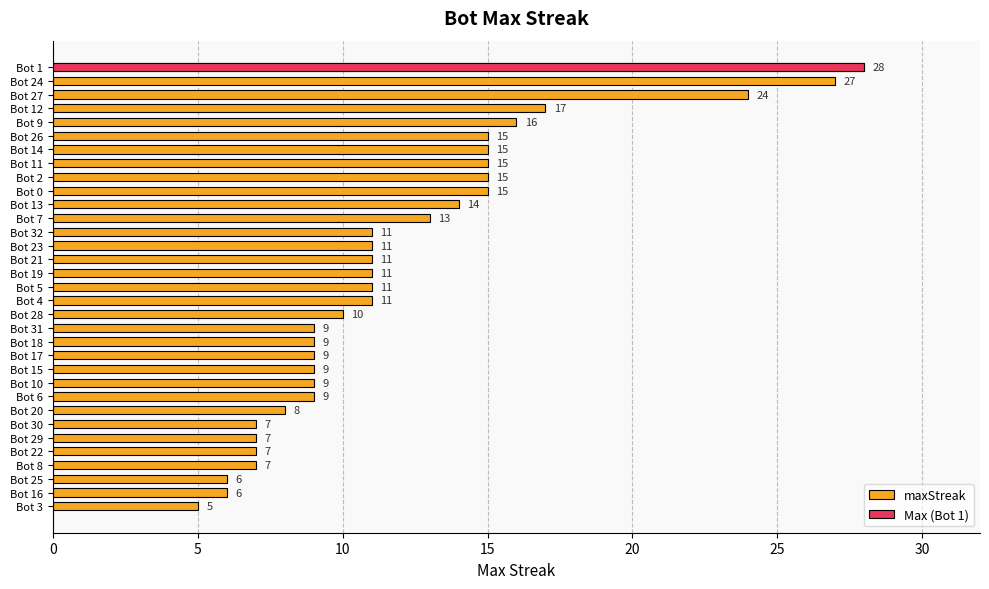

What is the sum of the values at Bot 14 and Bot 30?

22